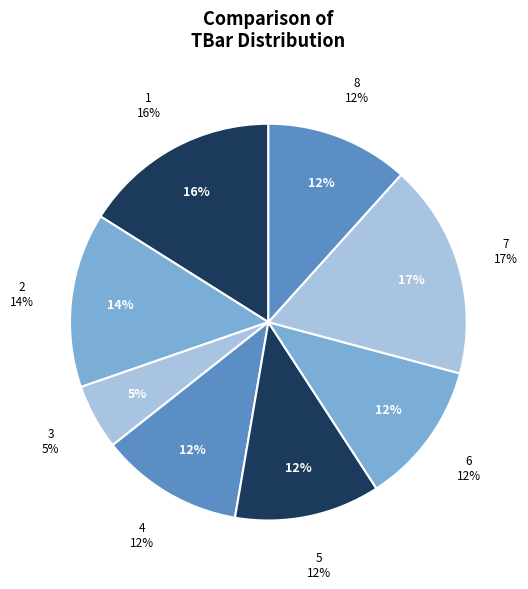

To the nearest percent, what is the combined percentage of 5 and 8?

24%